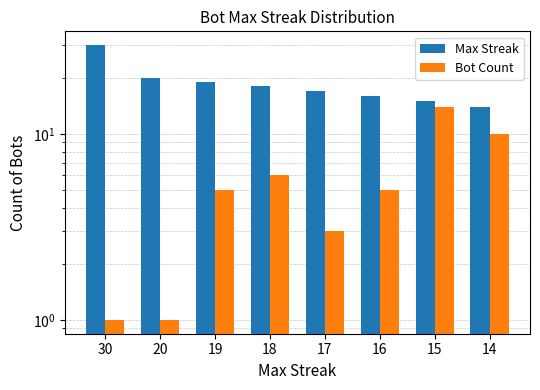

What is the difference between the maximum and second lowest values in the Bot Count series?

13